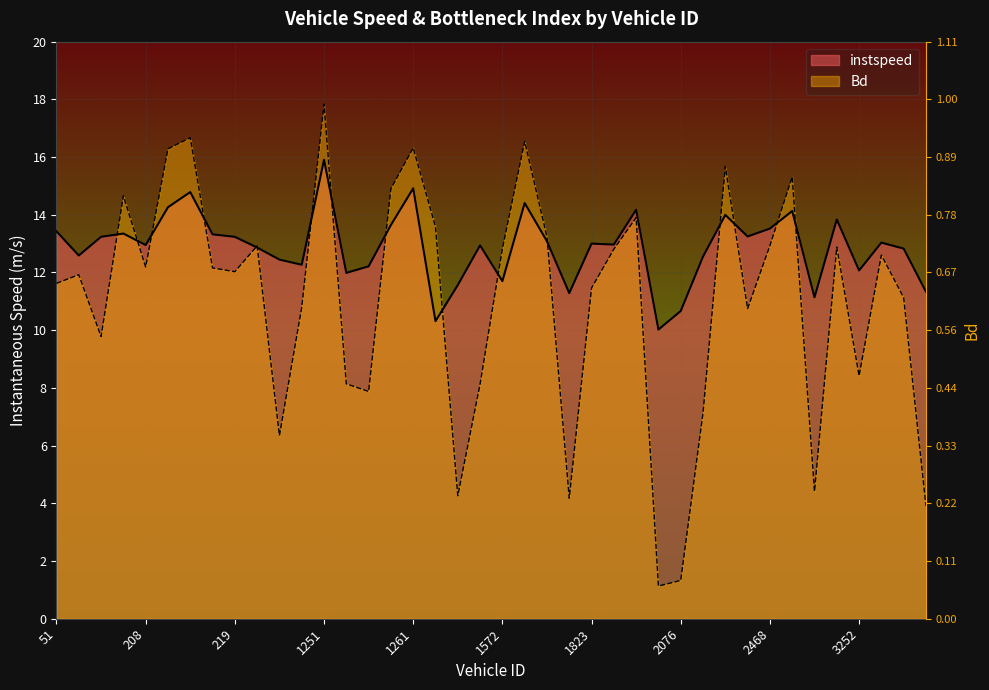

What position from the right is 1253.0?

27